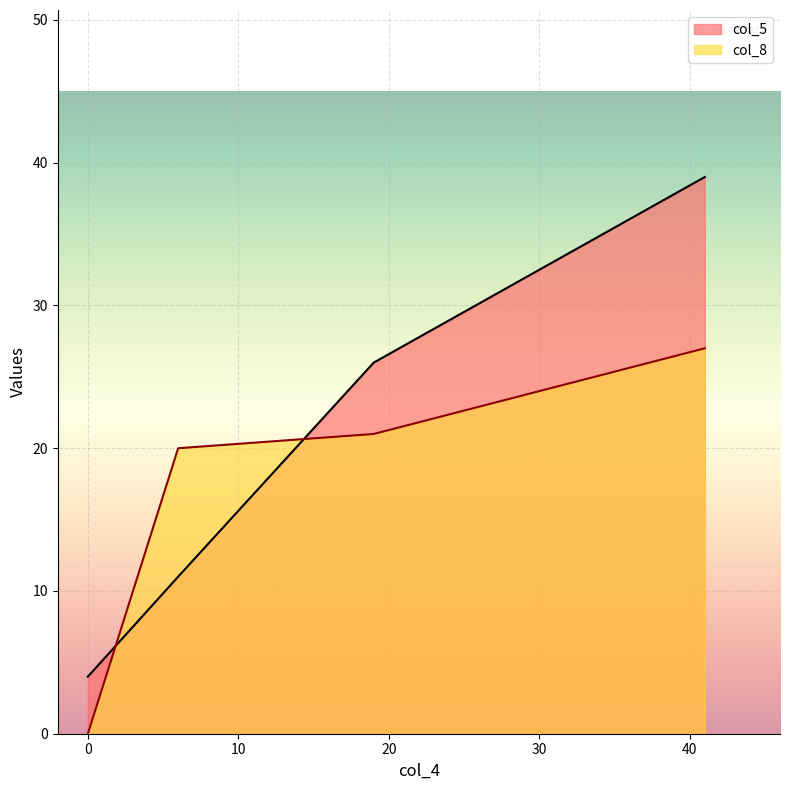

Rank the series at 41 from lowest to highest value.

col_8, col_5